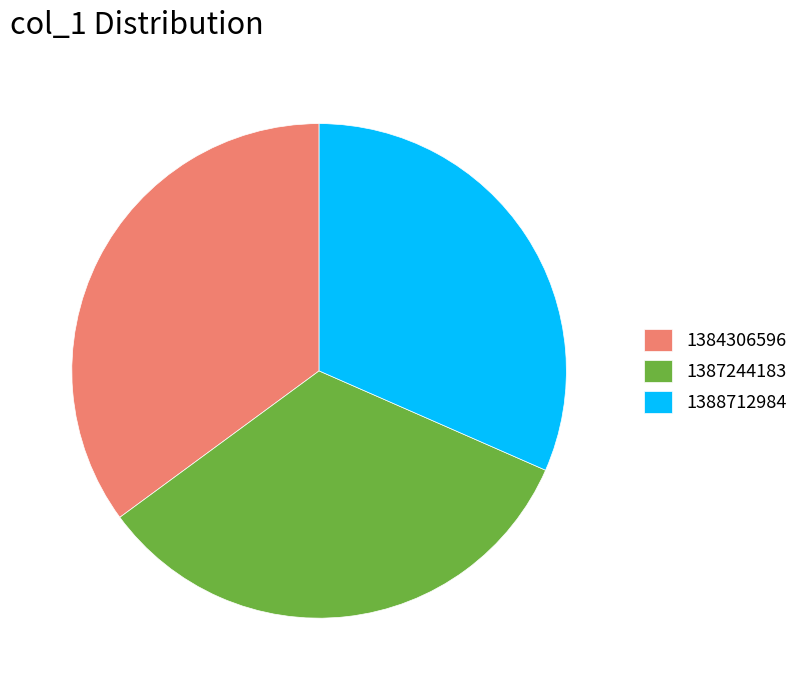

What is the ratio of the value at 1388712984 to the value at 1384306596?

0.9